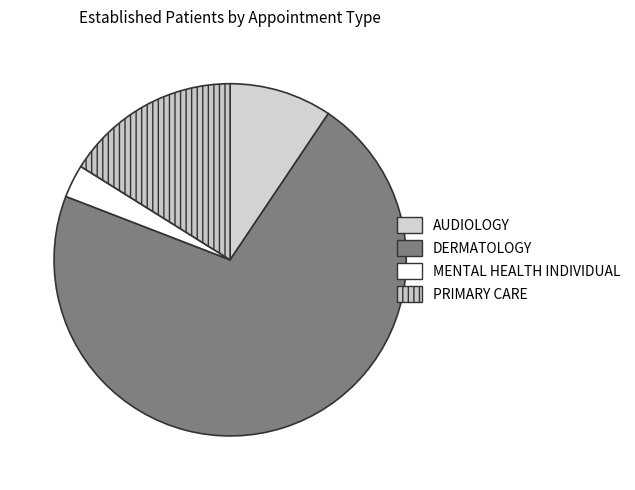

How many segments does this pie chart have?

4